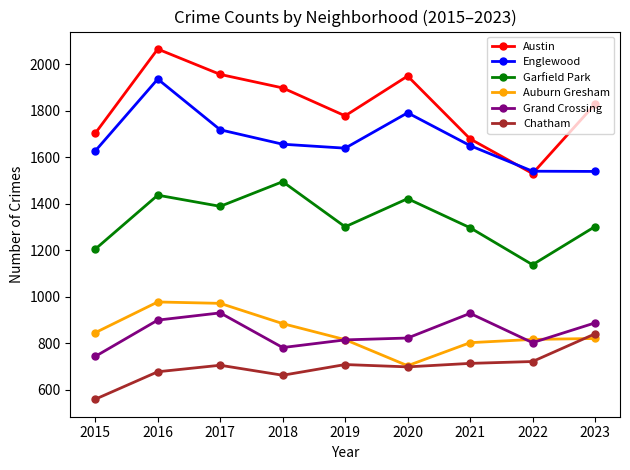

Which series has the largest total across all categories?

Austin